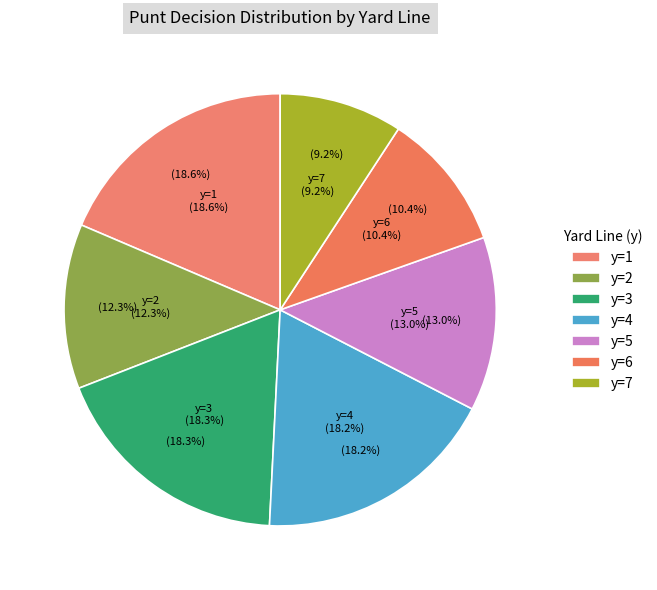

What portion of the pie excludes y=5?

87.0%